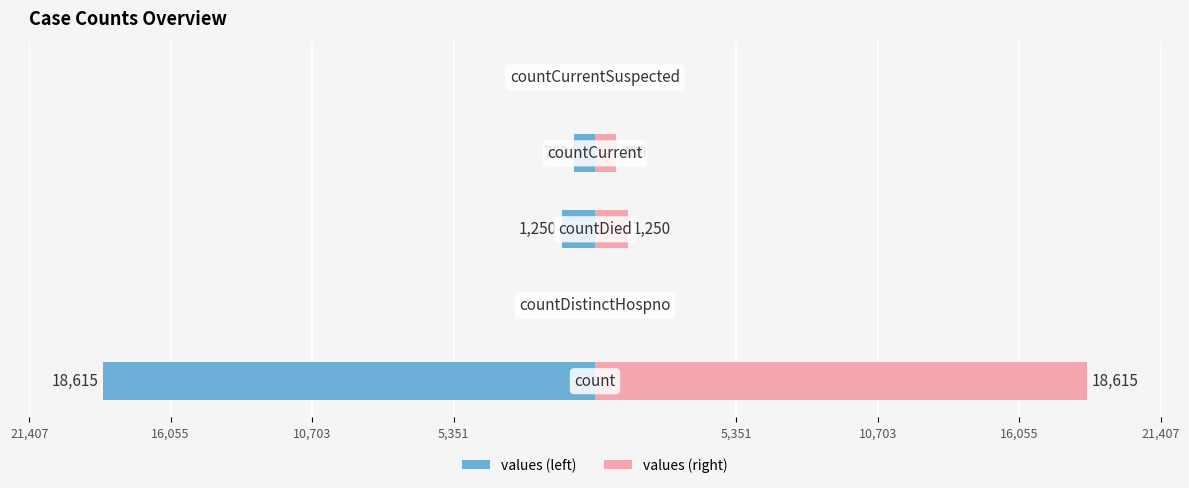

Rank the series by their maximum value, from highest to lowest.

values (right), values (left)